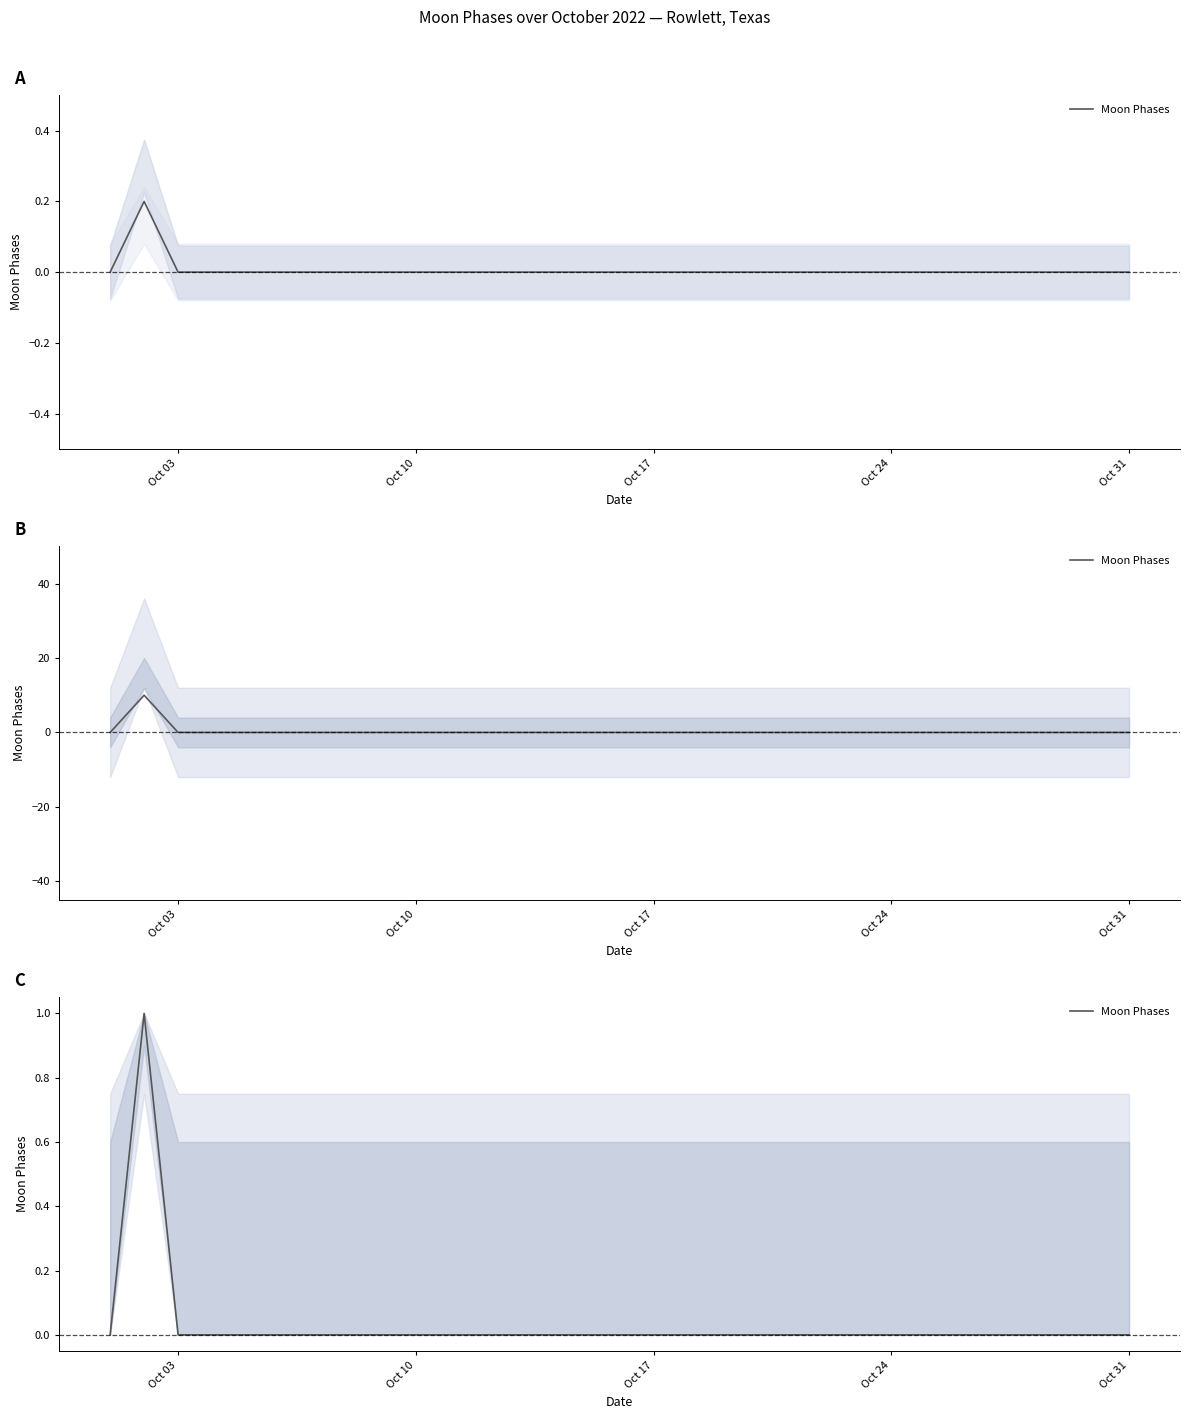

The value at 19 is 0.5. True or false?

False